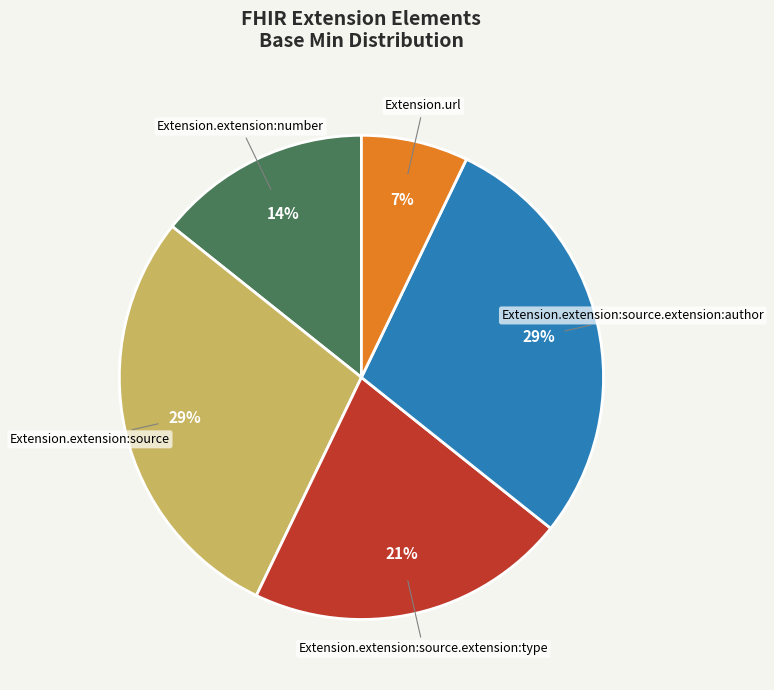

Is there a majority slice in this chart?

No